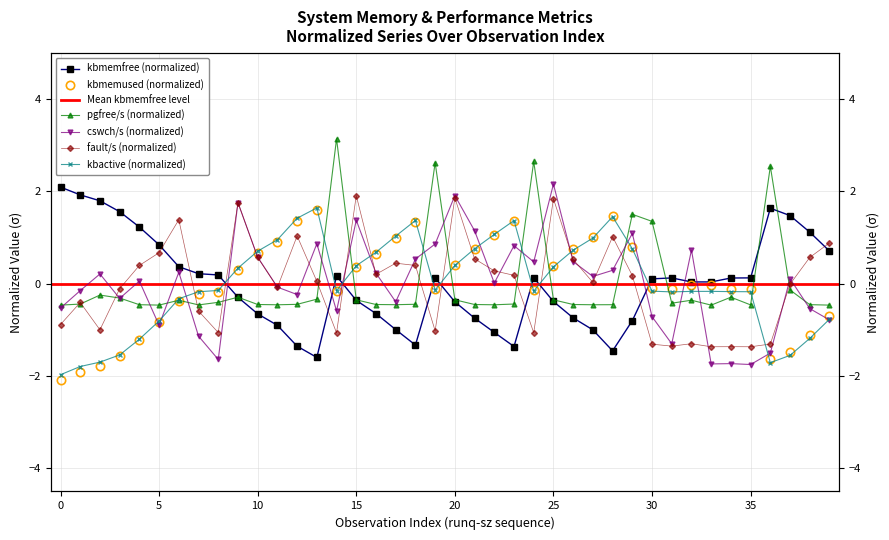

Reading left to right, list all the values displayed in this chart.

kbmemfree: 0=2.1	1=1.9	2=1.8	3=1.6	4=1.2	5=0.8	6=0.4	7=0.2	8=0.2	9=-0.3	10=-0.7	11=-0.9	12=-1.4	13=-1.6	14=0.2	15=-0.4	16=-0.6	17=-1.0	18=-1.3	19=0.1	20=-0.4	21=-0.7	22=-1.1	23=-1.4	24=0.1	25=-0.4	26=-0.7	27=-1.0	28=-1.5	29=-0.8	30=0.1	31=0.1	32=0.0	33=0.0	34=0.1	35=0.1	36=1.6	37=1.5	38=1.1	39=0.7
kbmemused: 0=-2.1	1=-1.9	2=-1.8	3=-1.6	4=-1.2	5=-0.8	6=-0.4	7=-0.2	8=-0.2	9=0.3	10=0.7	11=0.9	12=1.4	13=1.6	14=-0.2	15=0.4	16=0.6	17=1.0	18=1.3	19=-0.1	20=0.4	21=0.7	22=1.1	23=1.4	24=-0.1	25=0.4	26=0.7	27=1.0	28=1.5	29=0.8	30=-0.1	31=-0.1	32=-0.0	33=-0.0	34=-0.1	35=-0.1	36=-1.6	37=-1.5	38=-1.1	39=-0.7
pgfree/s: 0=-0.5	1=-0.4	2=-0.2	3=-0.3	4=-0.5	5=-0.5	6=-0.4	7=-0.5	8=-0.4	9=-0.3	10=-0.5	11=-0.5	12=-0.4	13=-0.3	14=3.1	15=-0.4	16=-0.5	17=-0.5	18=-0.4	19=2.6	20=-0.3	21=-0.5	22=-0.5	23=-0.4	24=2.6	25=-0.4	26=-0.5	27=-0.5	28=-0.5	29=1.5	30=1.3	31=-0.4	32=-0.4	33=-0.5	34=-0.3	35=-0.5	36=2.5	37=-0.1	38=-0.5	39=-0.5
cswch/s: 0=-0.5	1=-0.2	2=0.2	3=-0.3	4=0.1	5=-0.9	6=0.2	7=-1.1	8=-1.6	9=1.8	10=0.6	11=-0.1	12=-0.2	13=0.9	14=-0.6	15=1.4	16=0.2	17=-0.4	18=0.5	19=0.9	20=1.9	21=1.1	22=0.0	23=0.8	24=0.5	25=2.2	26=0.5	27=0.2	28=0.3	29=1.1	30=-0.7	31=-1.3	32=0.7	33=-1.7	34=-1.7	35=-1.8	36=-1.5	37=0.1	38=-0.5	39=-0.8
fault/s: 0=-0.9	1=-0.4	2=-1.0	3=-0.1	4=0.4	5=0.7	6=1.4	7=-0.6	8=-1.1	9=1.8	10=0.6	11=-0.1	12=1.0	13=0.1	14=-1.1	15=1.9	16=0.2	17=0.4	18=0.4	19=-1.0	20=1.9	21=0.5	22=0.3	23=0.2	24=-1.1	25=1.8	26=0.5	27=0.0	28=1.0	29=0.2	30=-1.3	31=-1.4	32=-1.3	33=-1.4	34=-1.4	35=-1.4	36=-1.3	37=-0.0	38=0.6	39=0.9
kbactive: 0=-2.0	1=-1.8	2=-1.7	3=-1.5	4=-1.2	5=-0.8	6=-0.3	7=-0.2	8=-0.1	9=0.3	10=0.7	11=1.0	12=1.4	13=1.6	14=-0.2	15=0.4	16=0.7	17=1.0	18=1.4	19=-0.1	20=0.4	21=0.8	22=1.1	23=1.4	24=-0.2	25=0.4	26=0.7	27=1.0	28=1.4	29=0.8	30=-0.2	31=-0.2	32=-0.2	33=-0.2	34=-0.2	35=-0.2	36=-1.7	37=-1.6	38=-1.2	39=-0.8